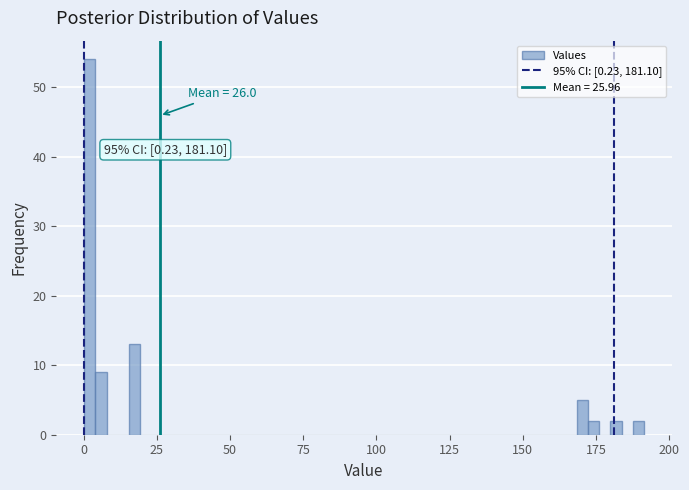

Read against the x-axis, roughly where is the centre of the tallest bar?

0